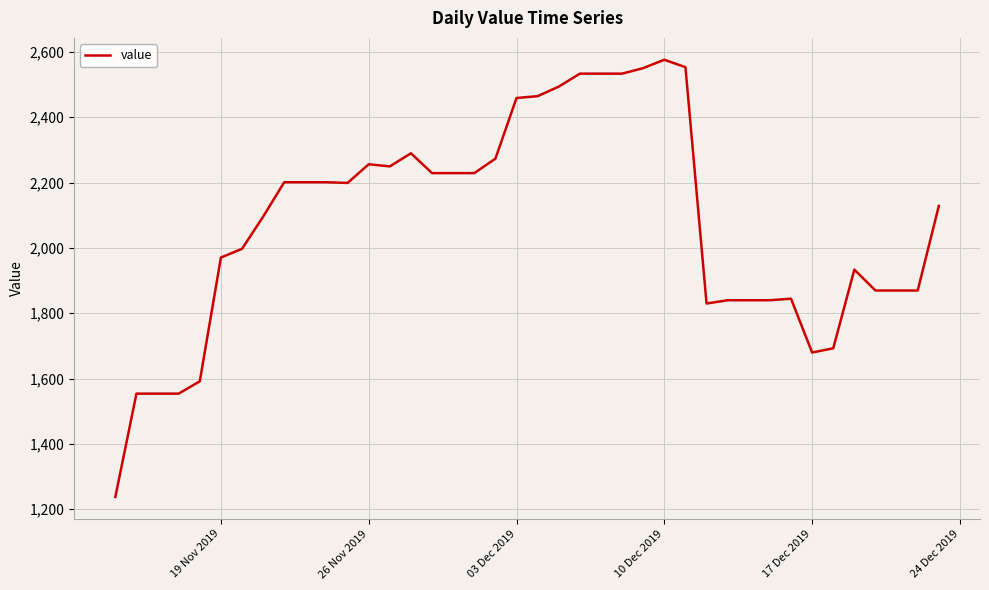

What is the difference between the maximum and minimum values?

1339.0